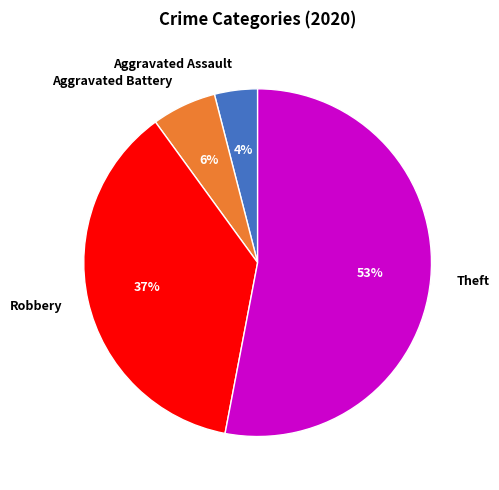

Is there any slice that represents more than half of the pie?

Yes